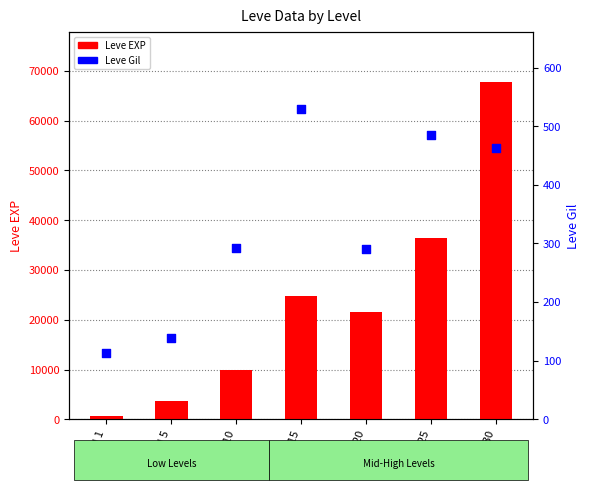

Which series contains the highest Y value?

Leve EXP